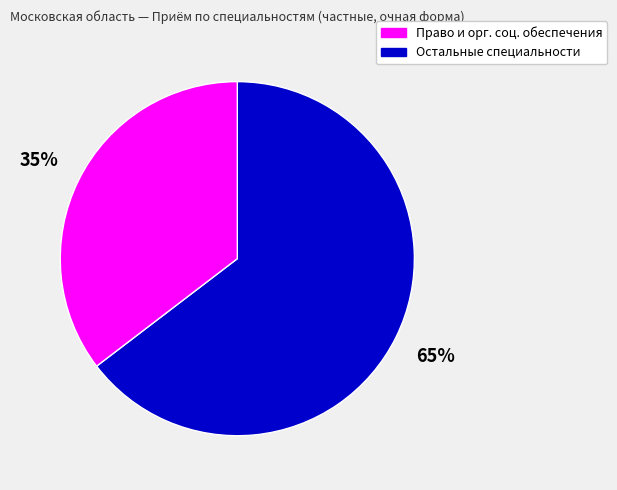

Is there a majority slice in this chart?

Yes